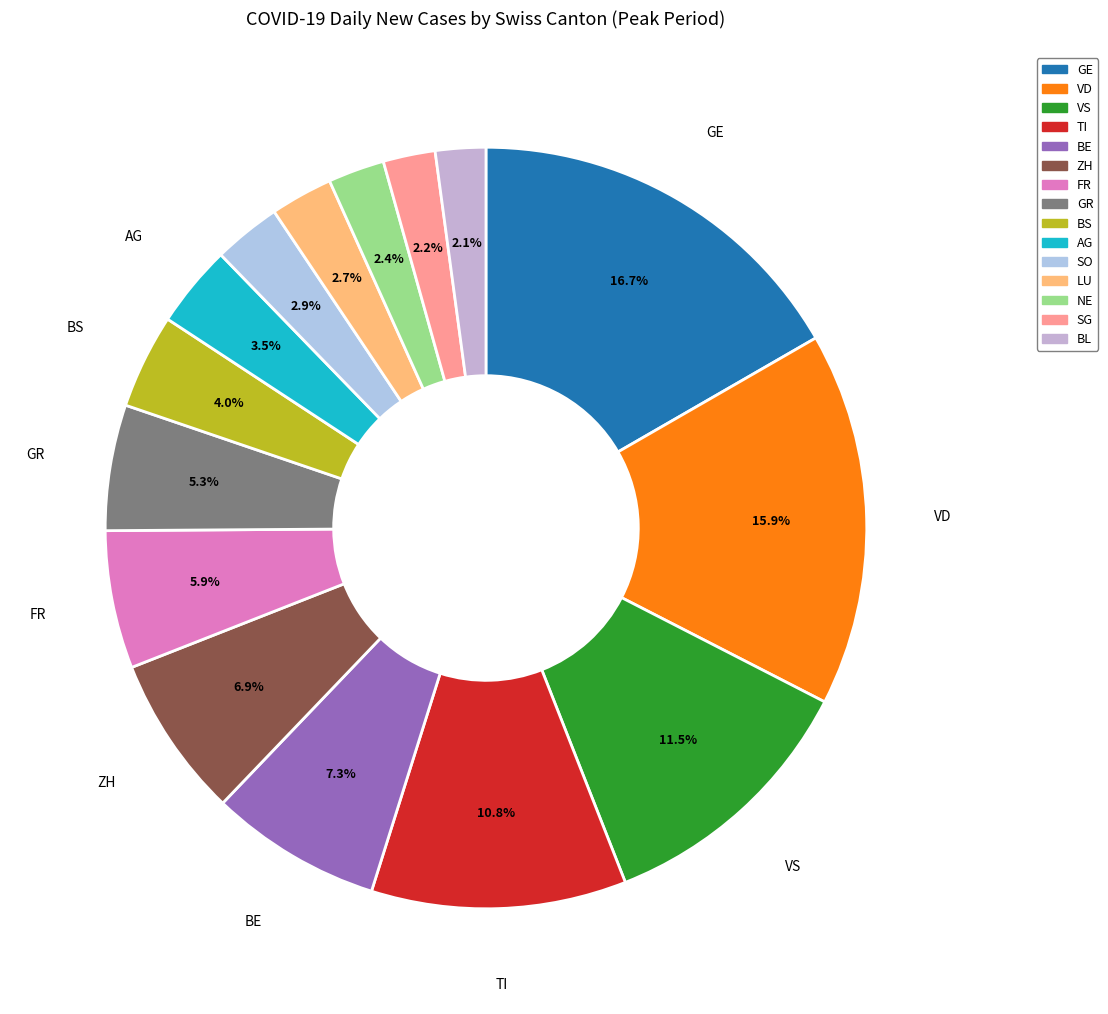

Combined, do GR and LU account for over 50%?

No